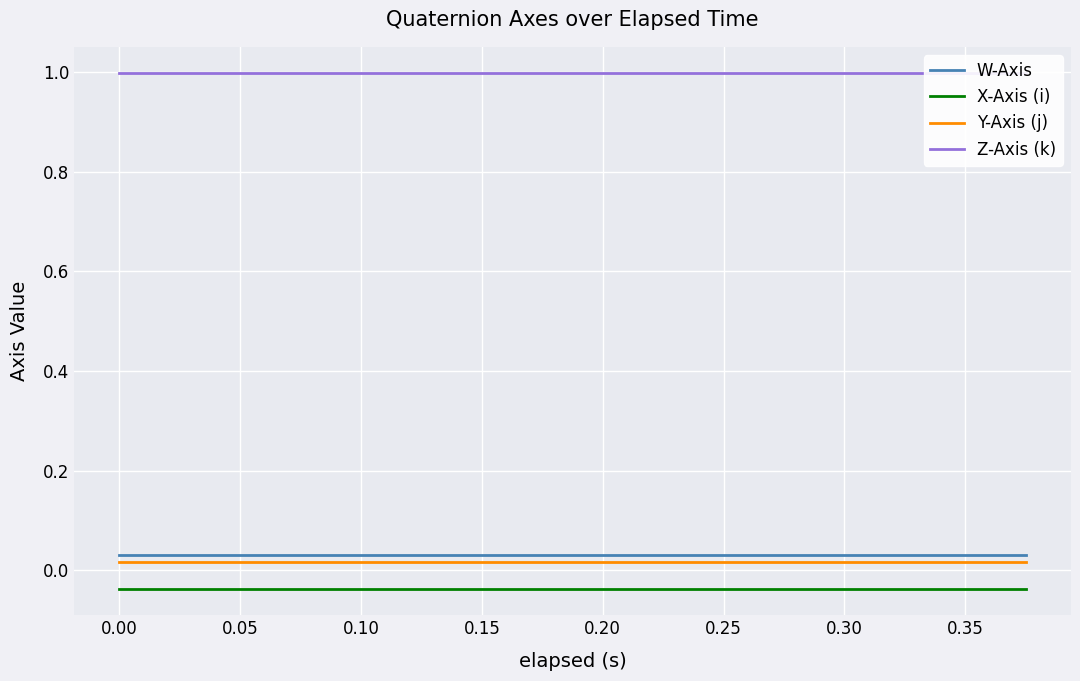

True or false: X-Axis (i) and Z-Axis (k) cross at least once.

False